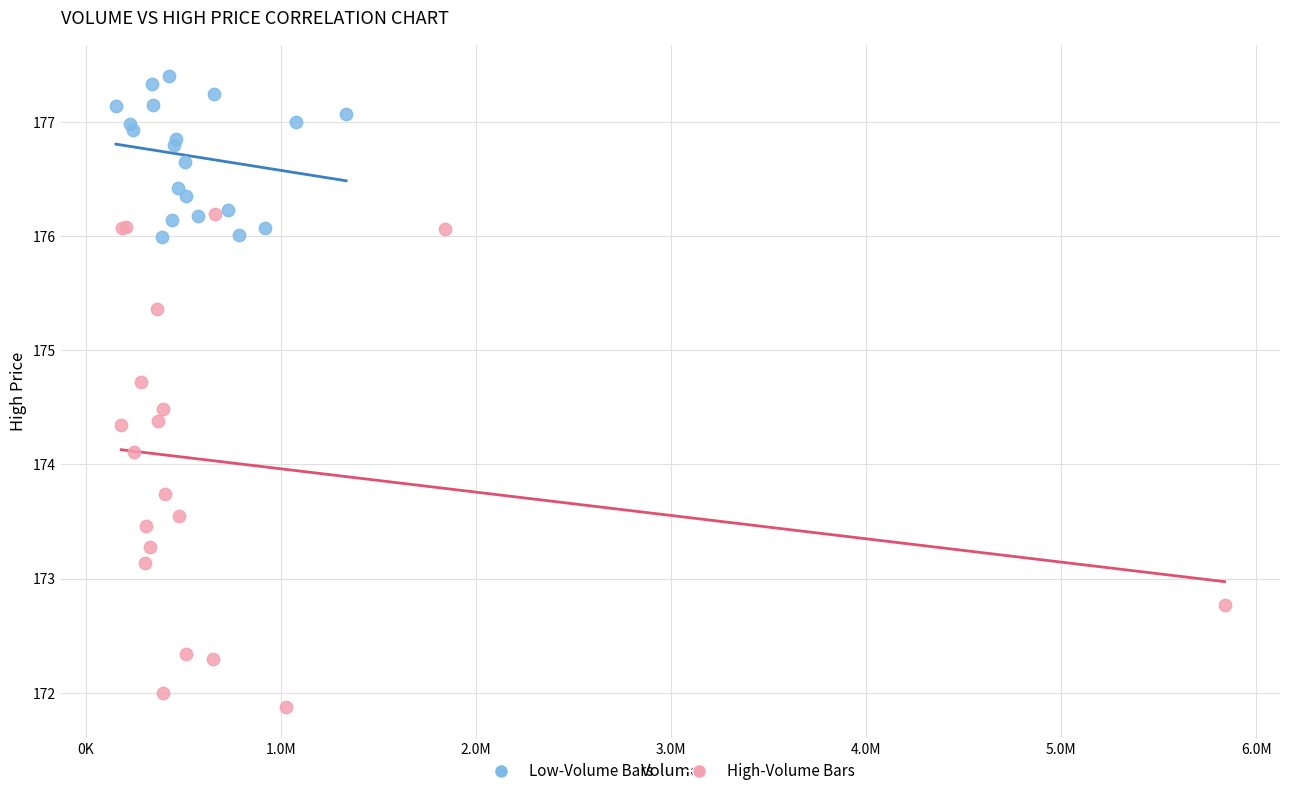

Which series has the widest spread of Y values?

High-Volume Bars